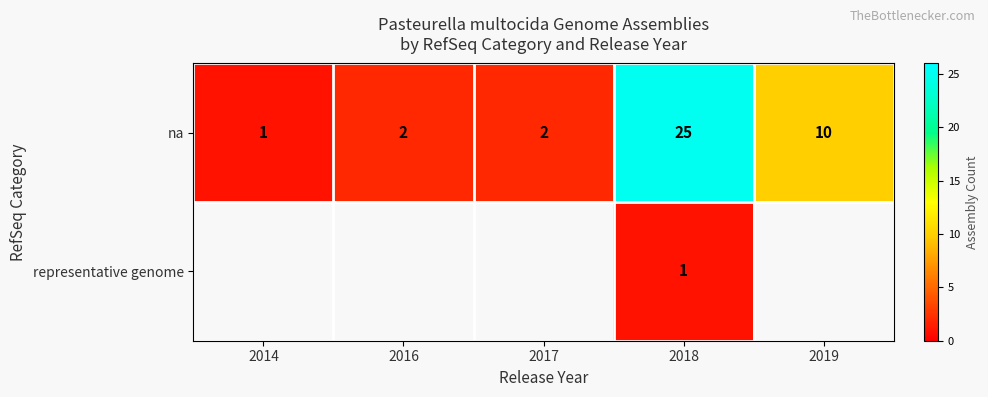

Count the number of categories in the chart.

5